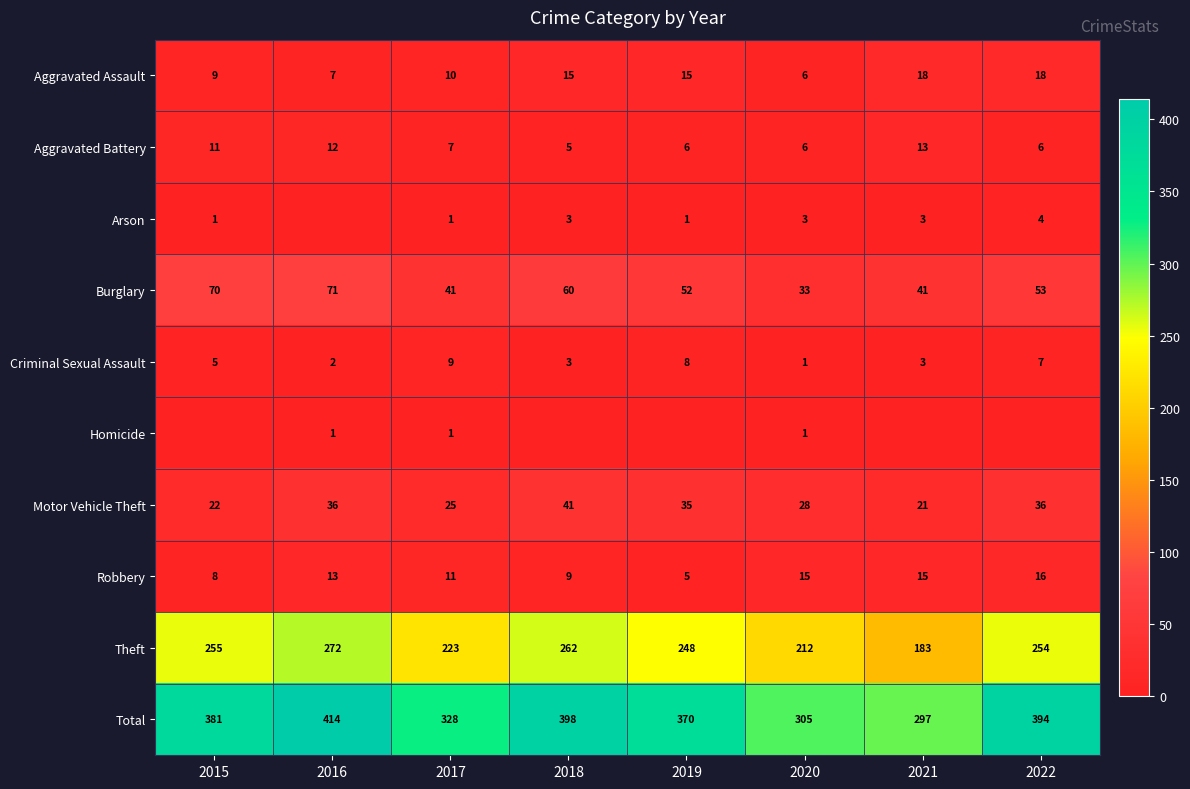

The Theft series shows 123 at 2021. True or false?

False